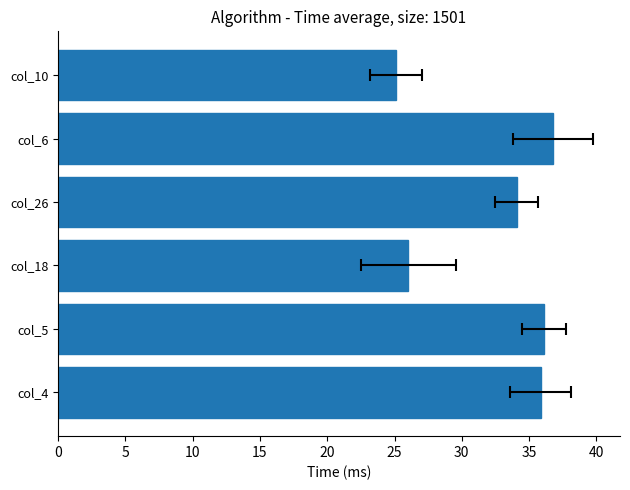

Which series has the widest spread of values?

col_6